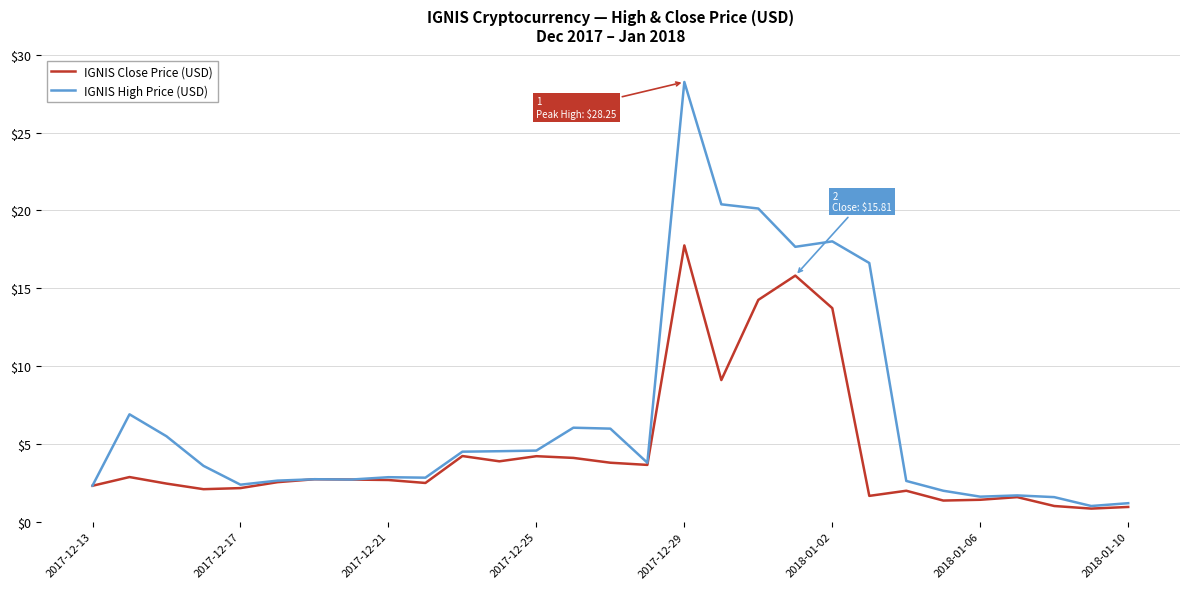

What is the smallest value displayed?

0.8